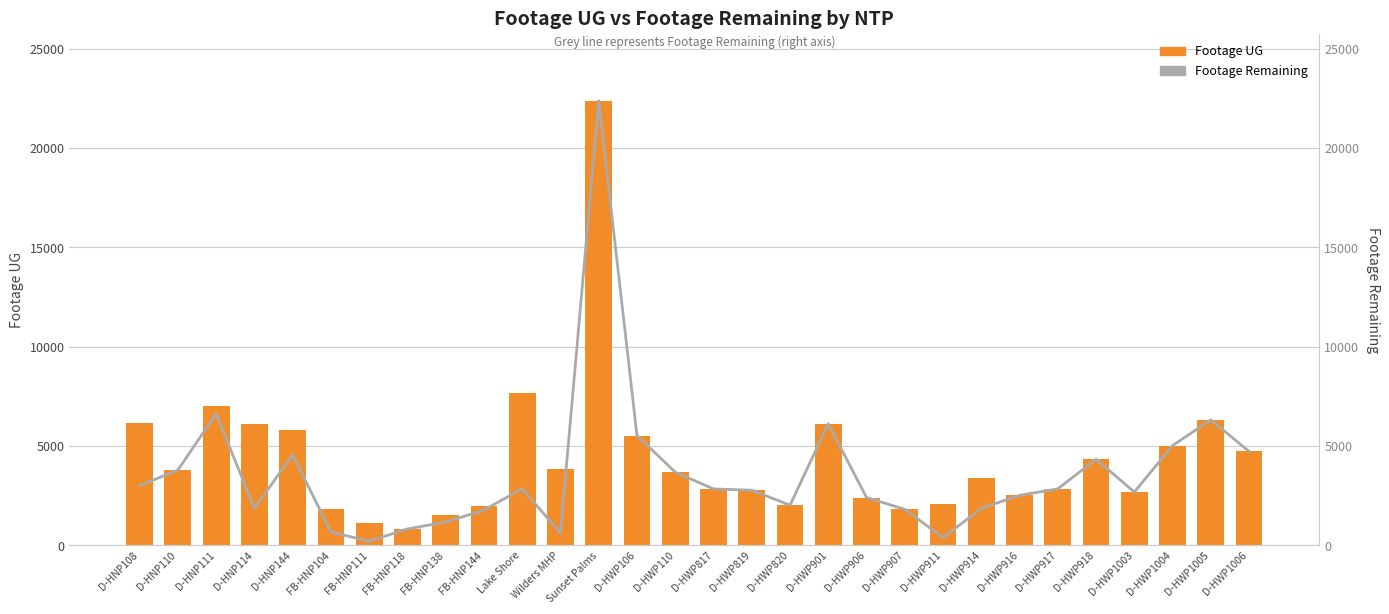

True or false: Footage UG has a value of 3225 at D-HWP1004.

False